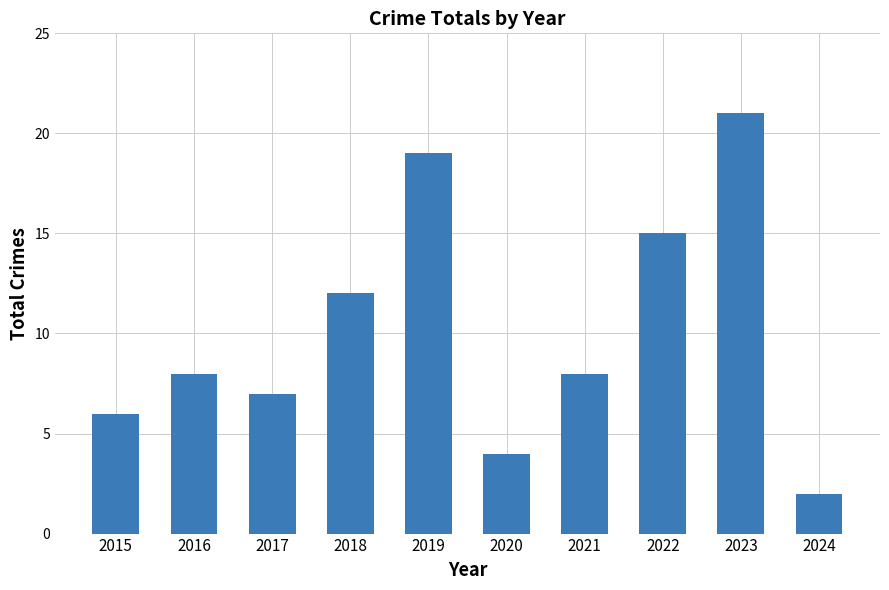

Where is the data nearest to the value 11?

2018